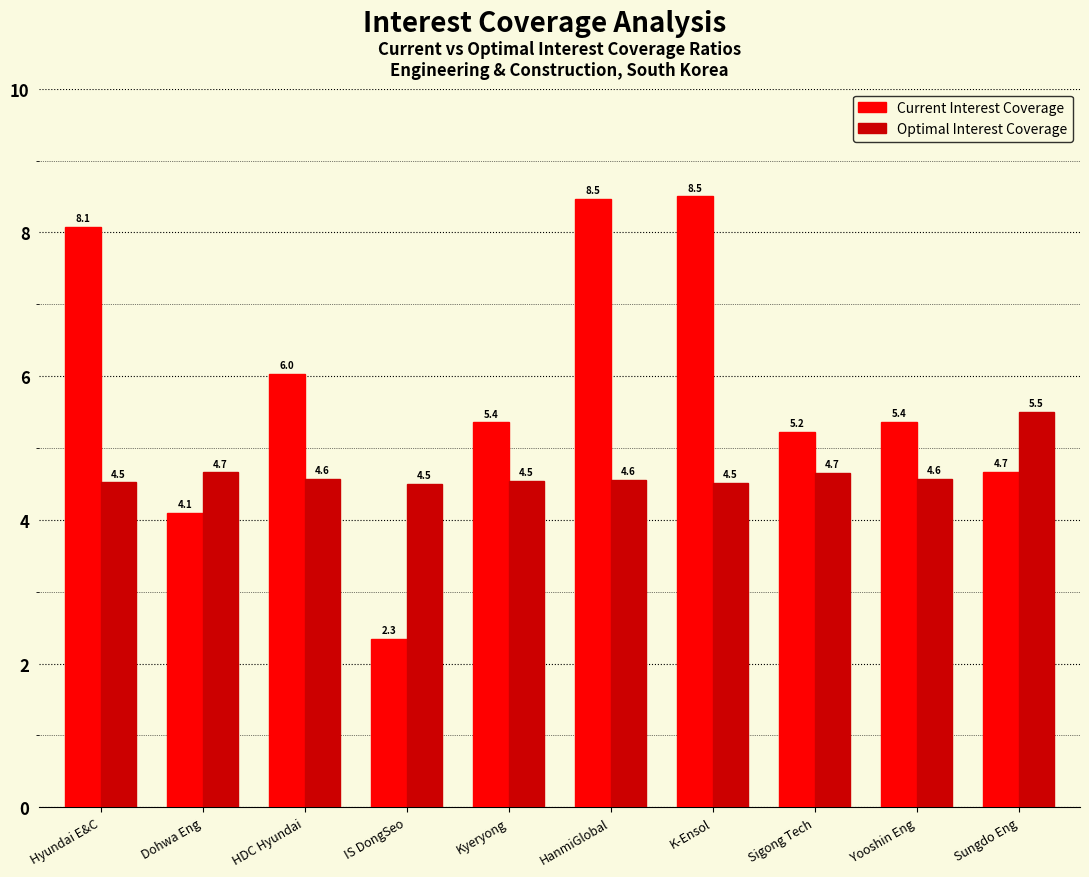

At which category does the chart reach its minimum across all series?

IS DongSeo